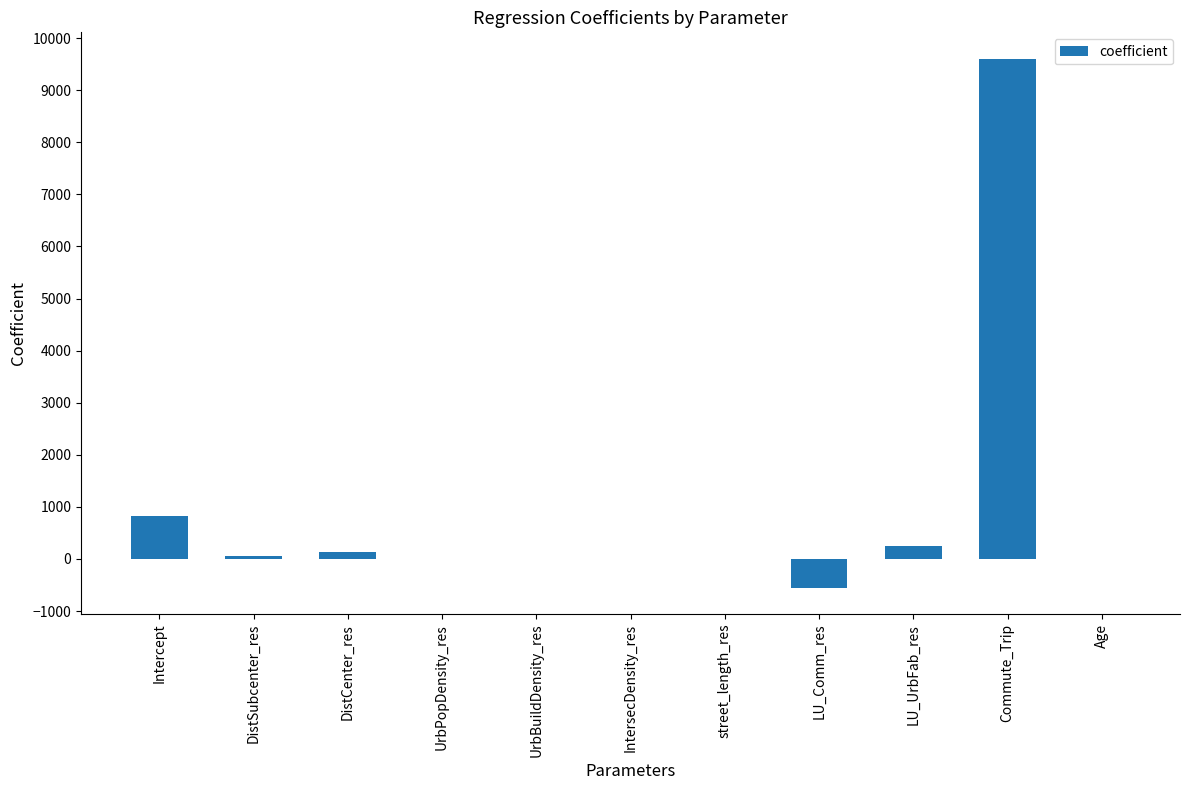

How many distinct data groups are displayed?

1